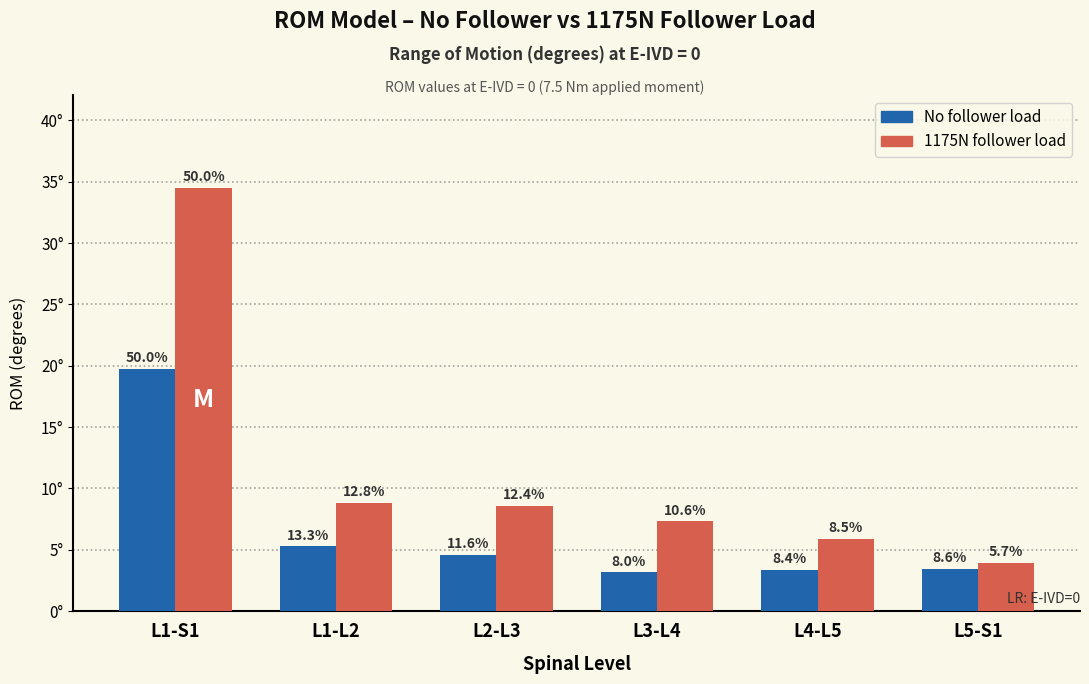

Does the chart contain stacked bars?

No